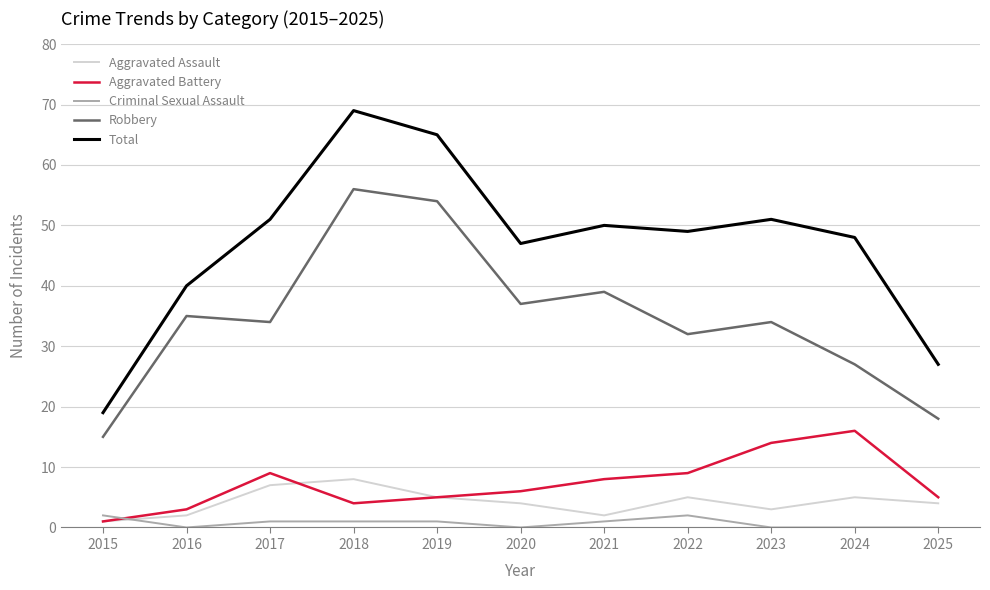

True or false: Aggravated Assault has a value of 3 at 2023.

True